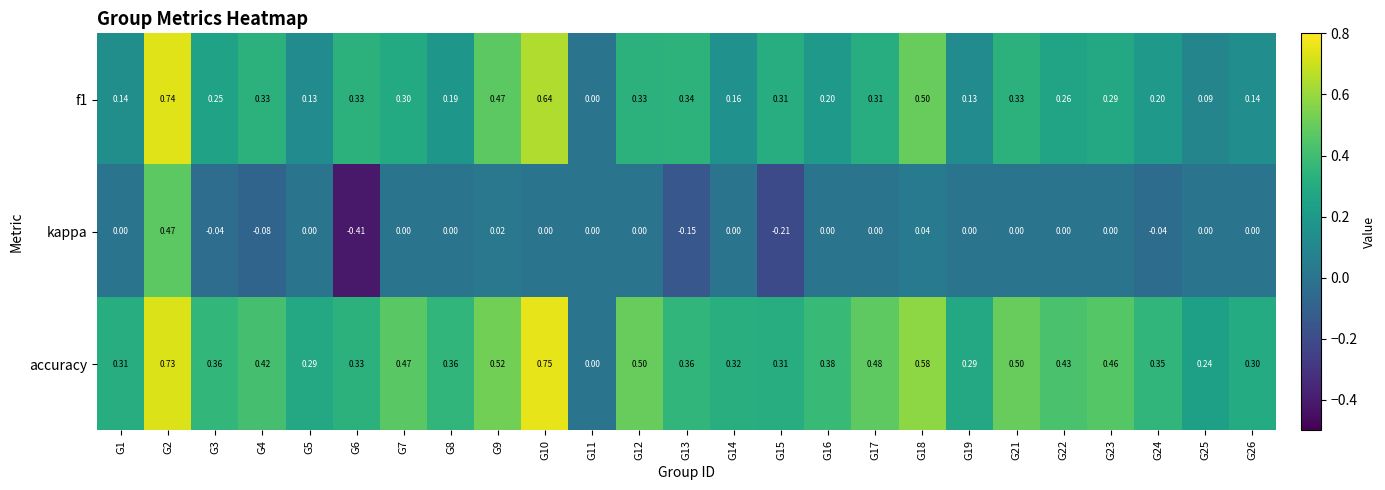

Which series has the largest total across all categories?

accuracy